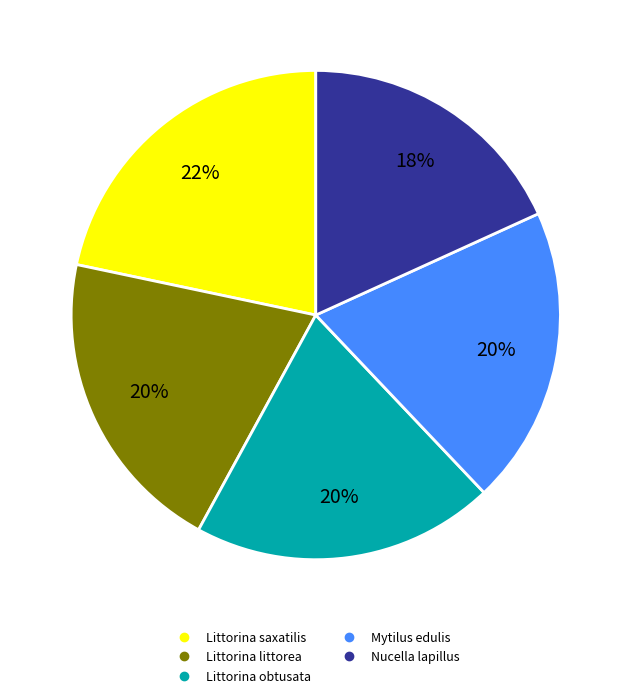

Is it true that Littorina obtusata is 32% of the pie?

False